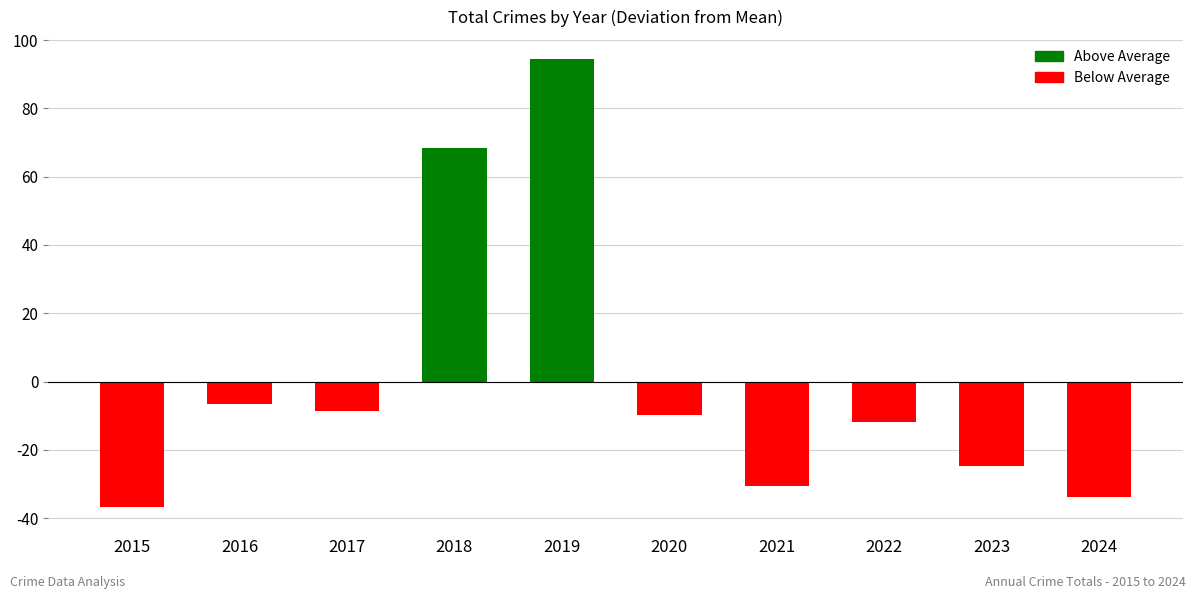

The value at 2019 is 138.0. True or false?

False